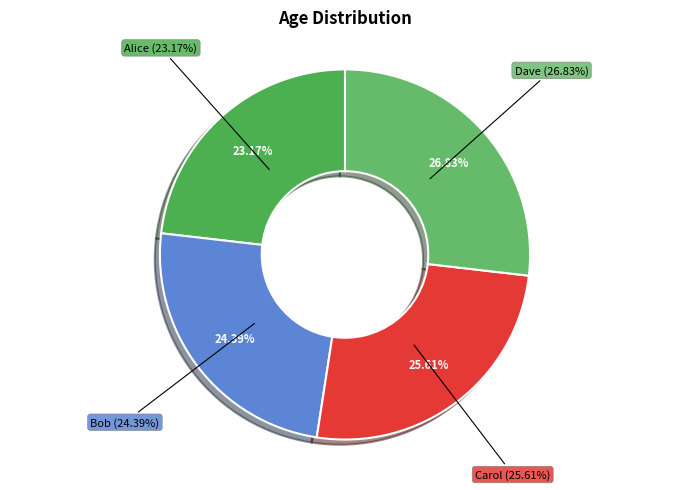

Does Carol represent more than half of the total?

No